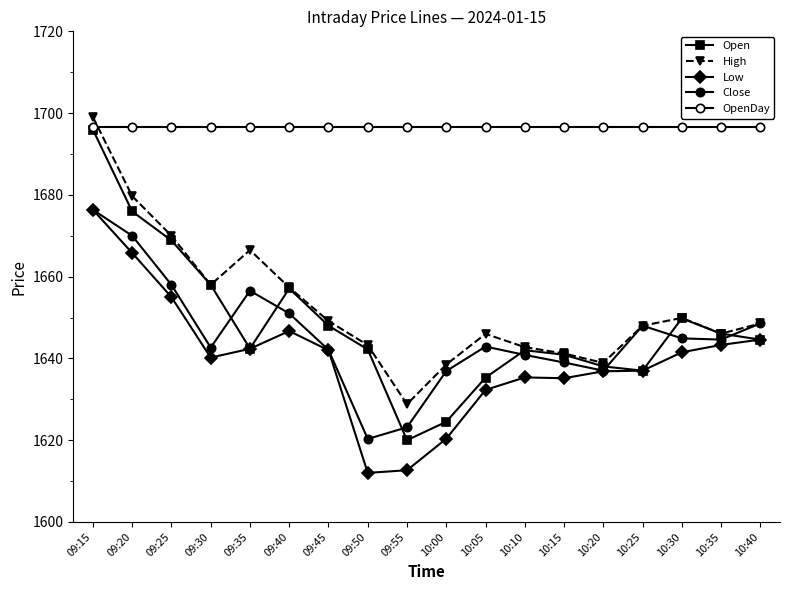

Which series has the largest total across all categories?

OpenDay